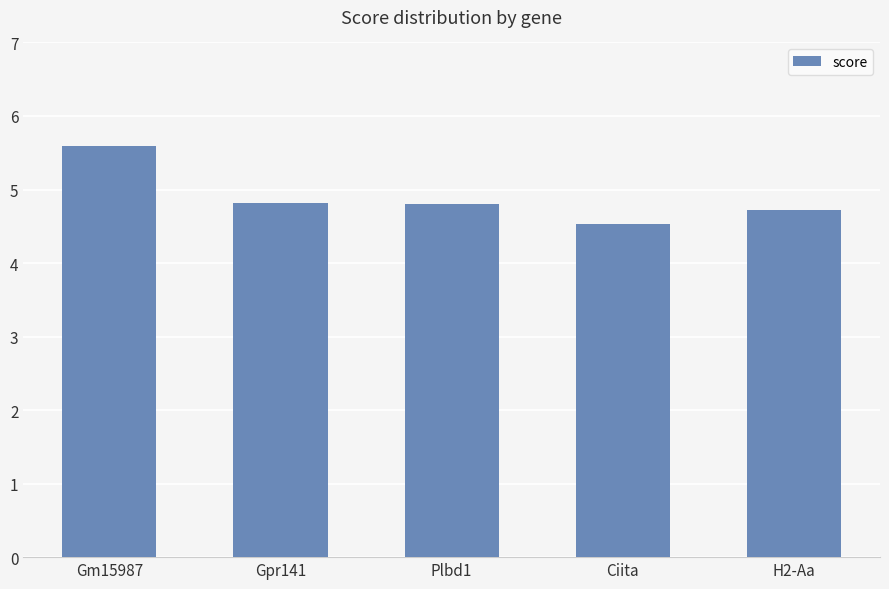

What is the greatest value displayed?

5.6